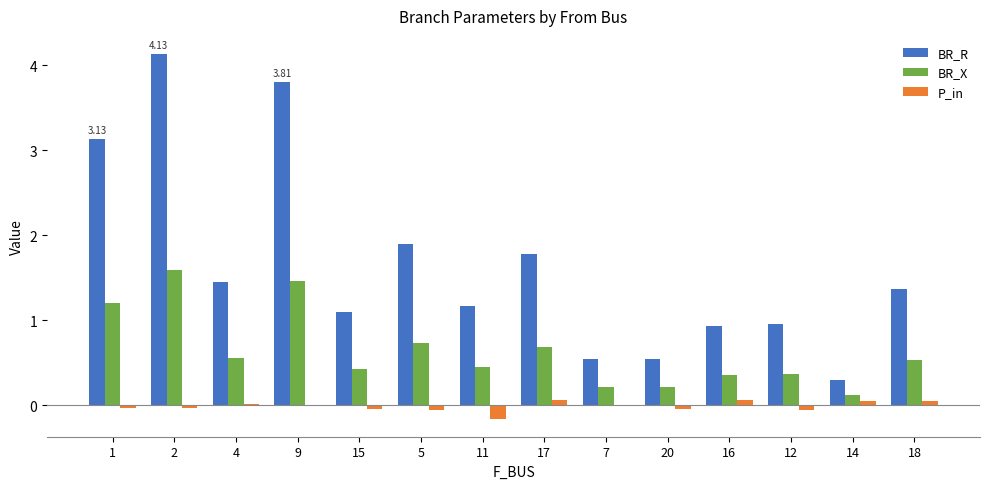

What is the sum of all BR_R values?

23.1